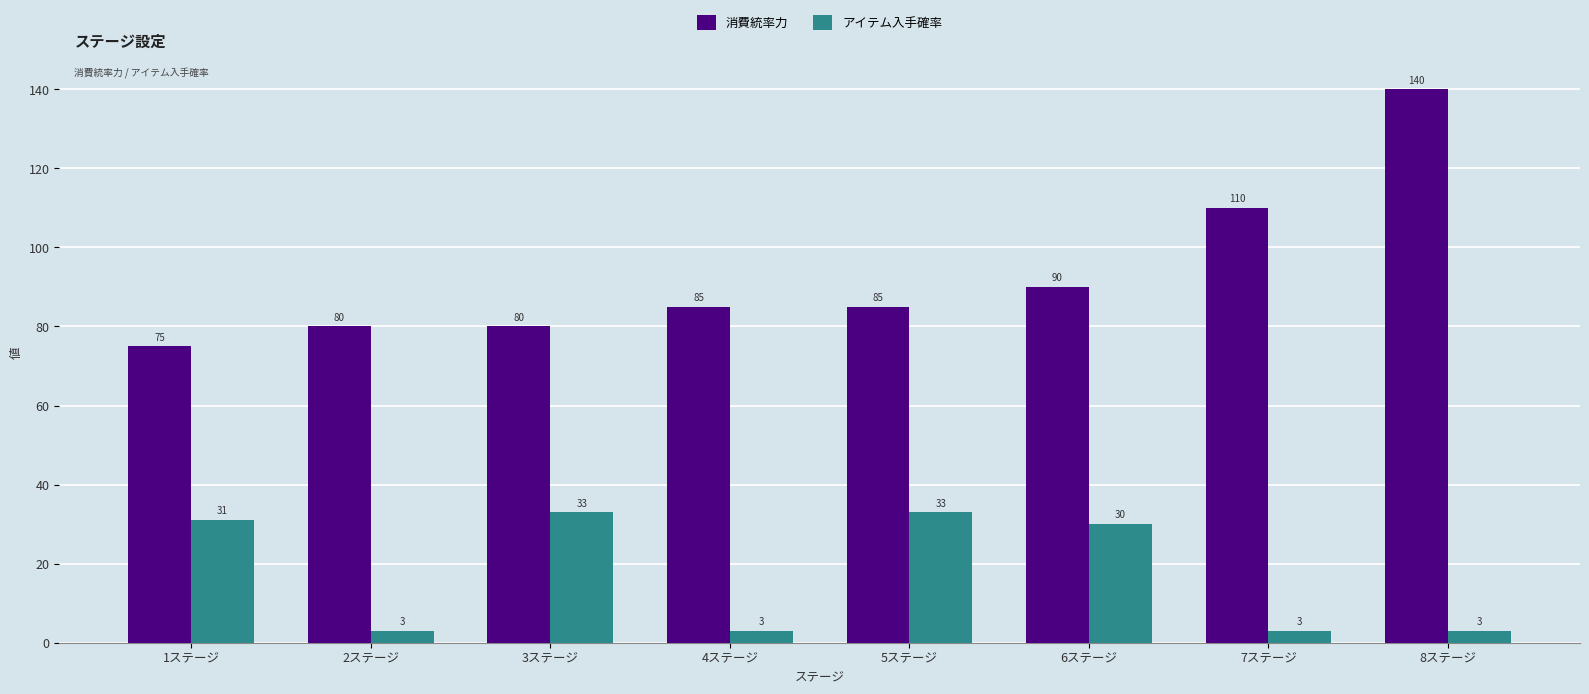

What is the sum of all アイテム入手確率 values?

139